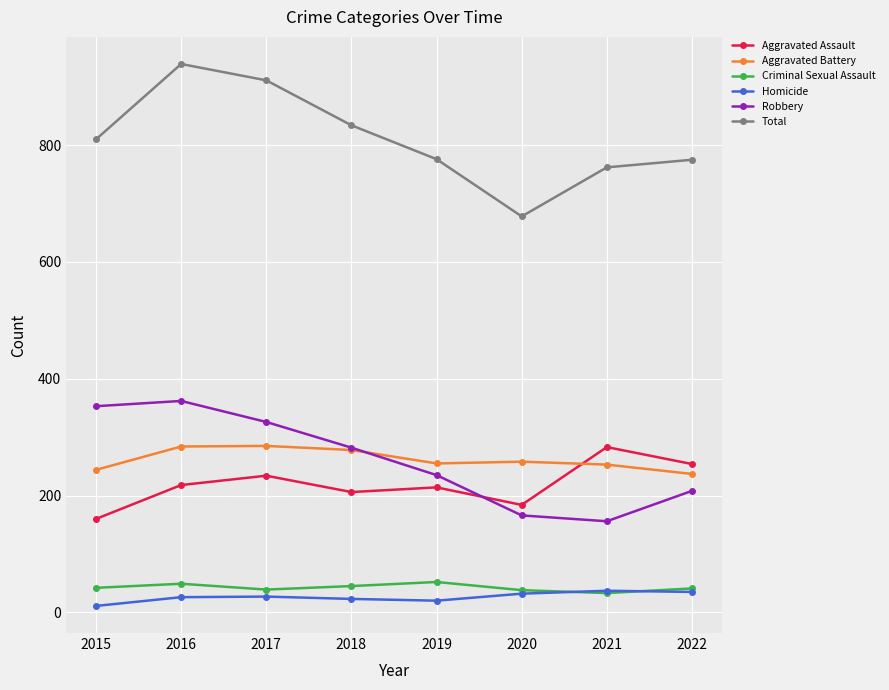

Which series changed the most between 2018 and 2020?

Total